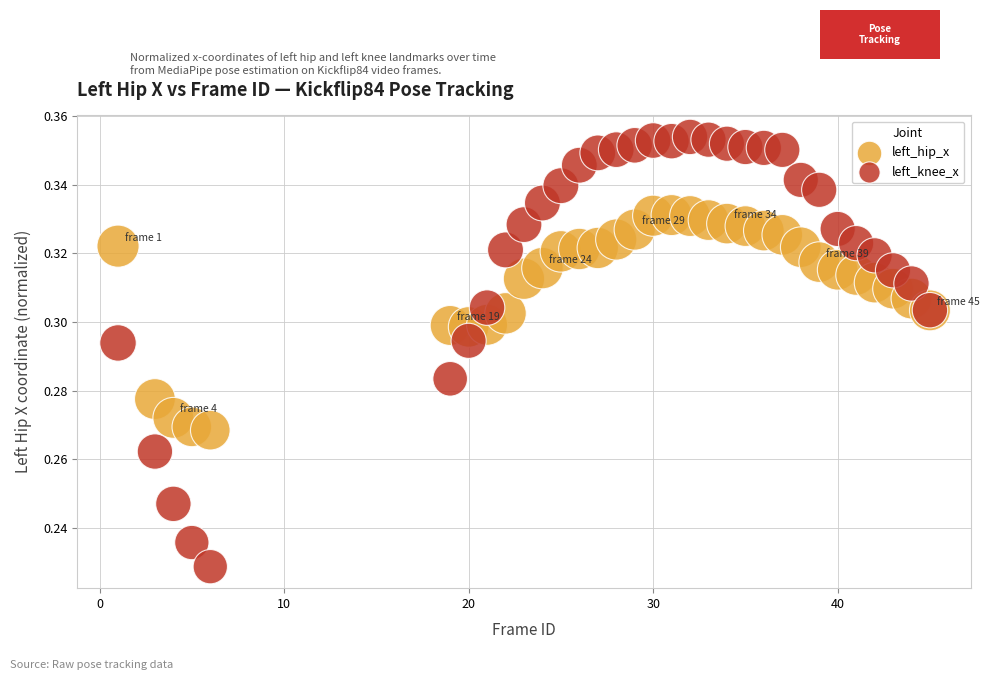

Which series has the widest spread of Y values?

left_knee_x